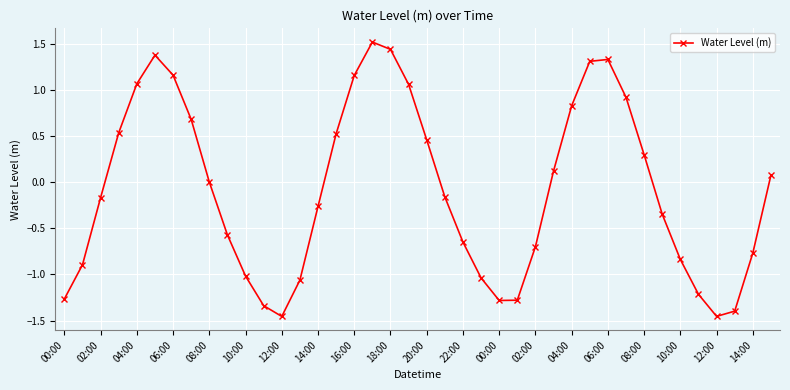

What is the difference between the maximum and minimum values?

3.0